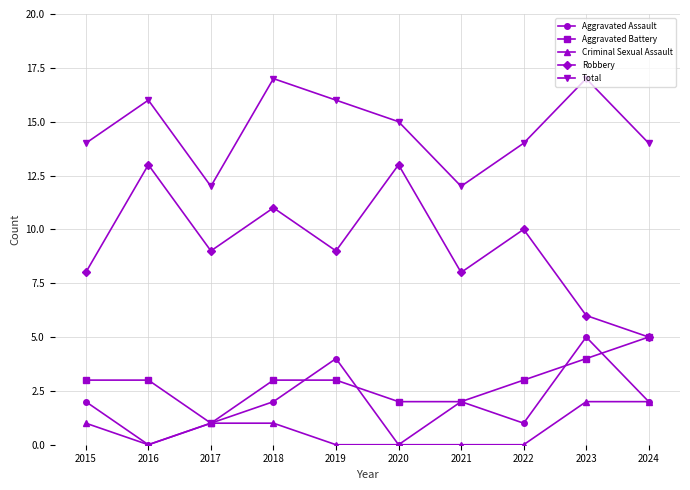

What is the difference between the Robbery values at 2016 and 2024?

8